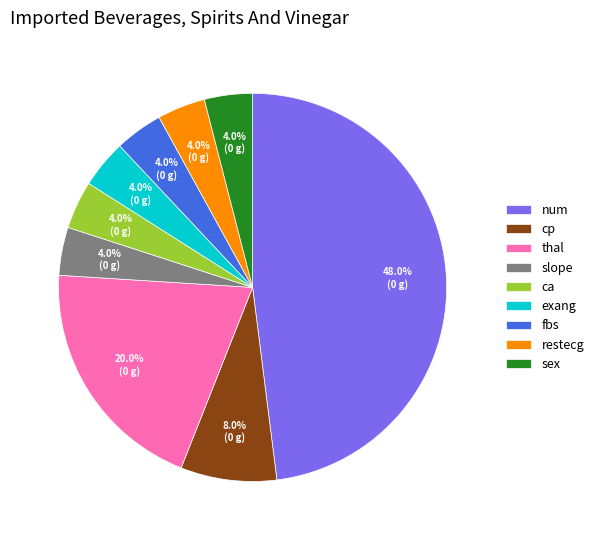

How many segments does this pie chart have?

9